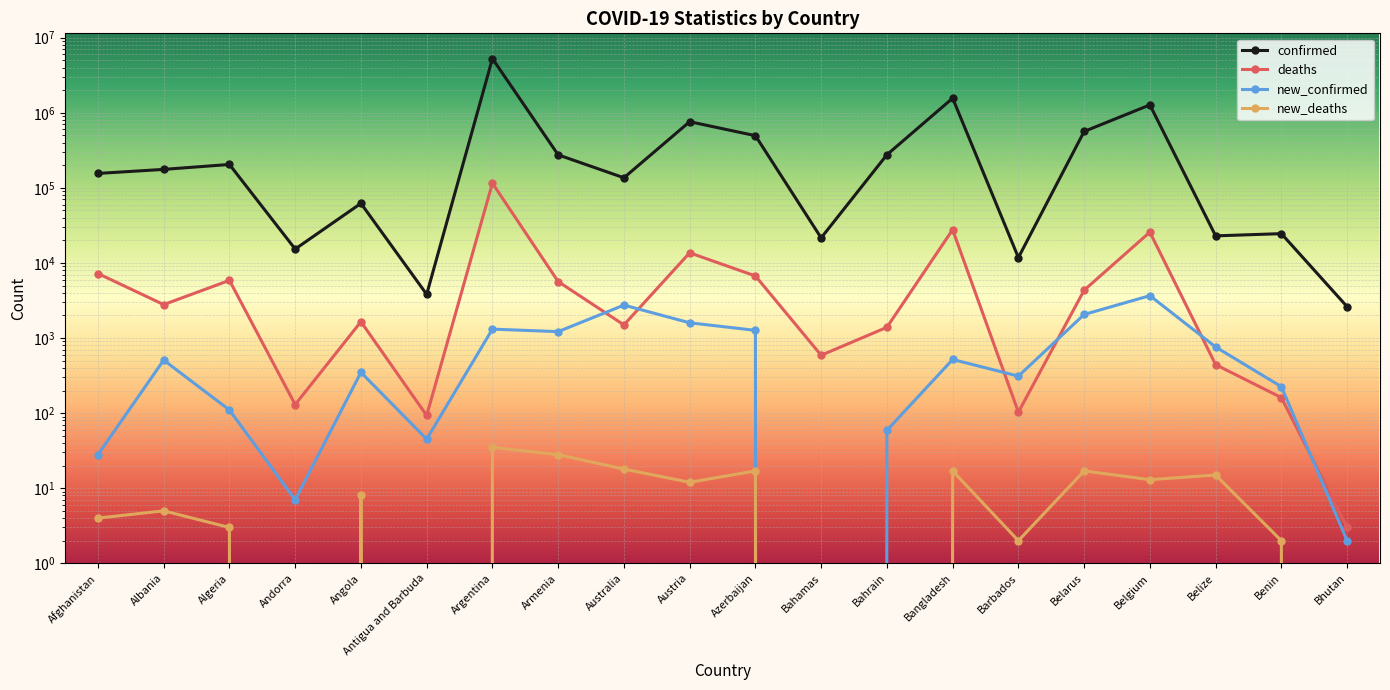

At which label does new_confirmed first exceed 508?

Argentina